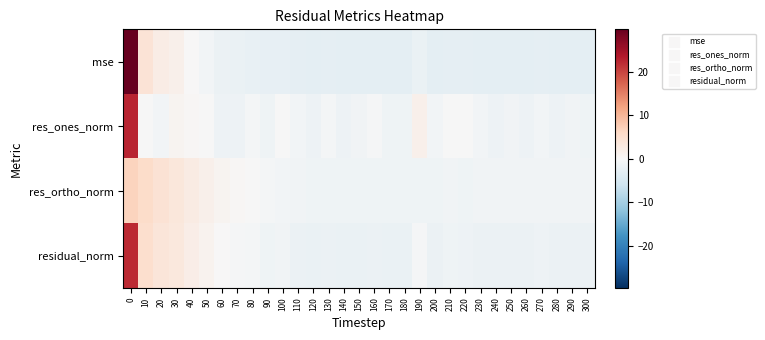

What is the difference between the highest and lowest values at 150?

1.9